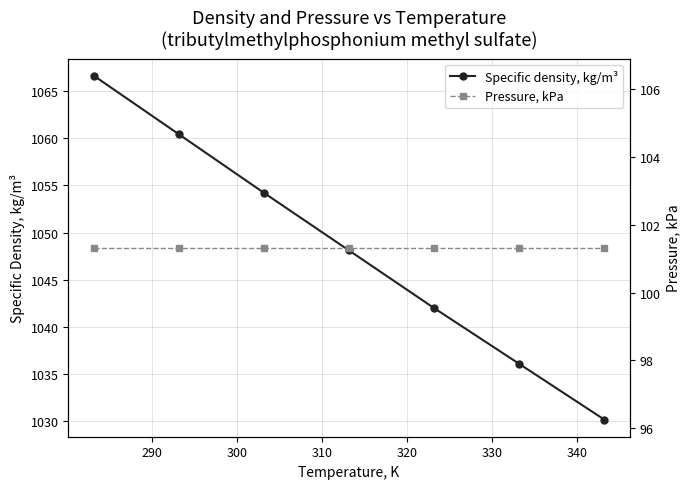

What is the maximum value shown in the chart?

1066.6